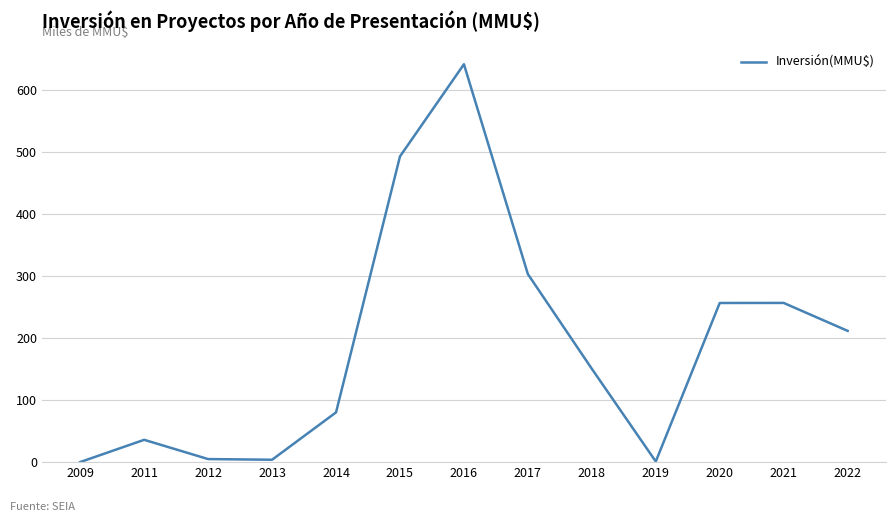

Is it true that the value at 2016 is 151.3?

False